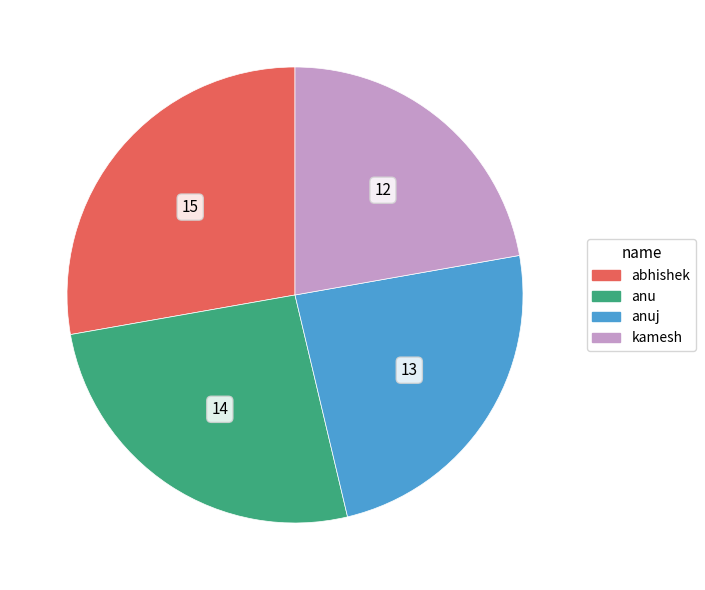

Rank the categories by value from lowest to highest.

kamesh, anuj, anu, abhishek